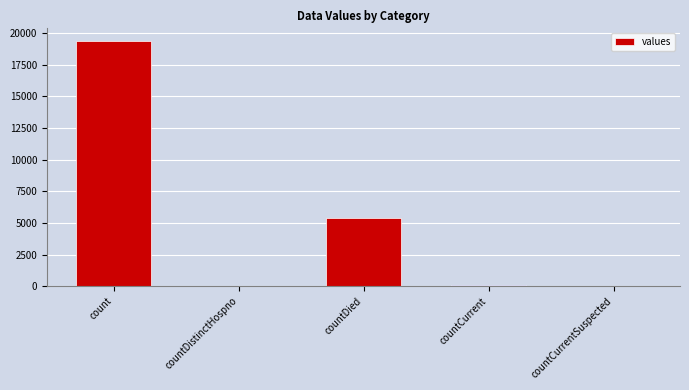

What is the sum of all values?

24875